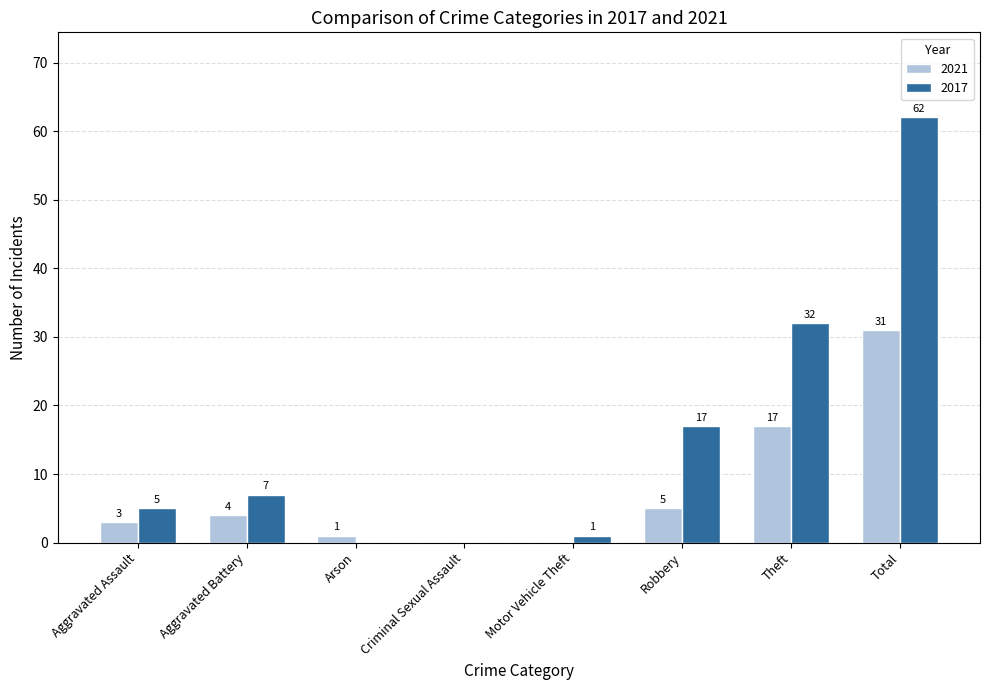

Reading left to right, extract all data points from this chart.

2021: 3	4	1	0	0	5	17	31
2017: 5	7	0	0	1	17	32	62